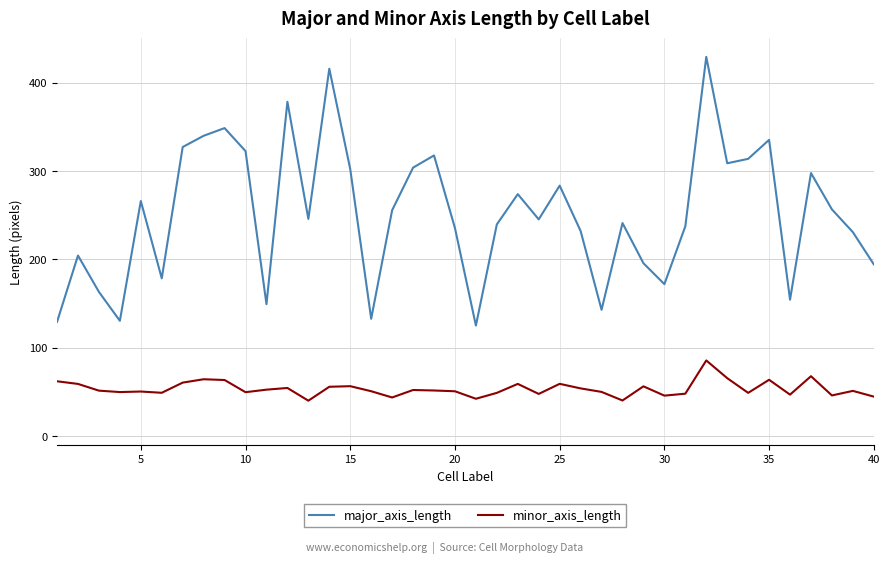

What is the maximum value for major_axis_length?

429.1